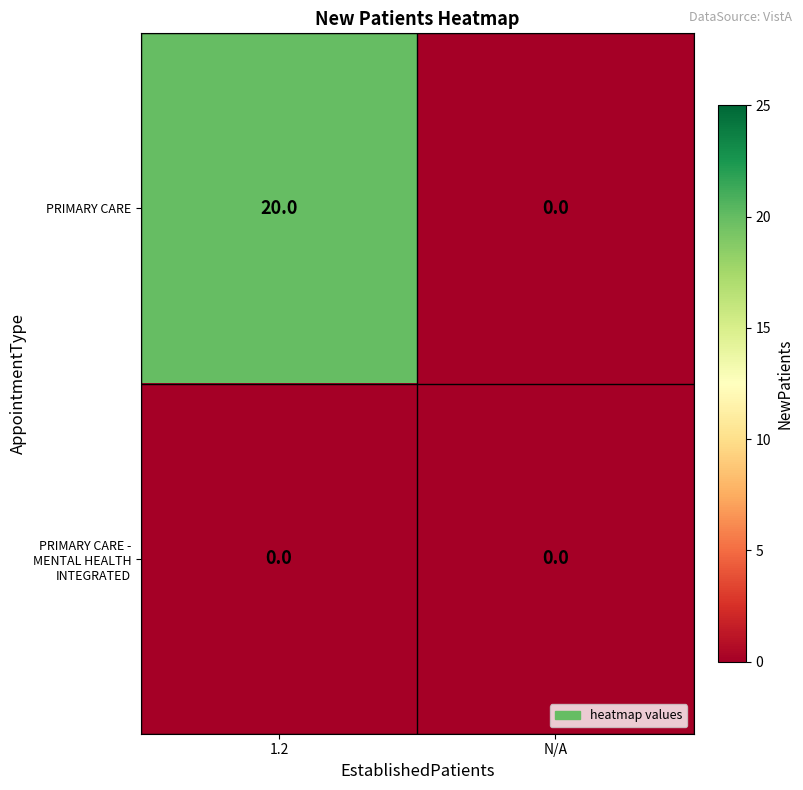

Is it true that PRIMARY CARE equals 0 at N/A?

True